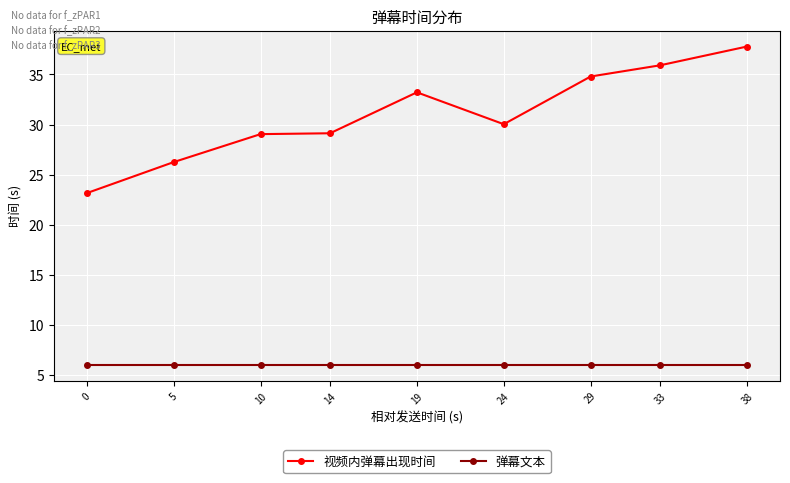

What is the total value across all series at 38?

43.8